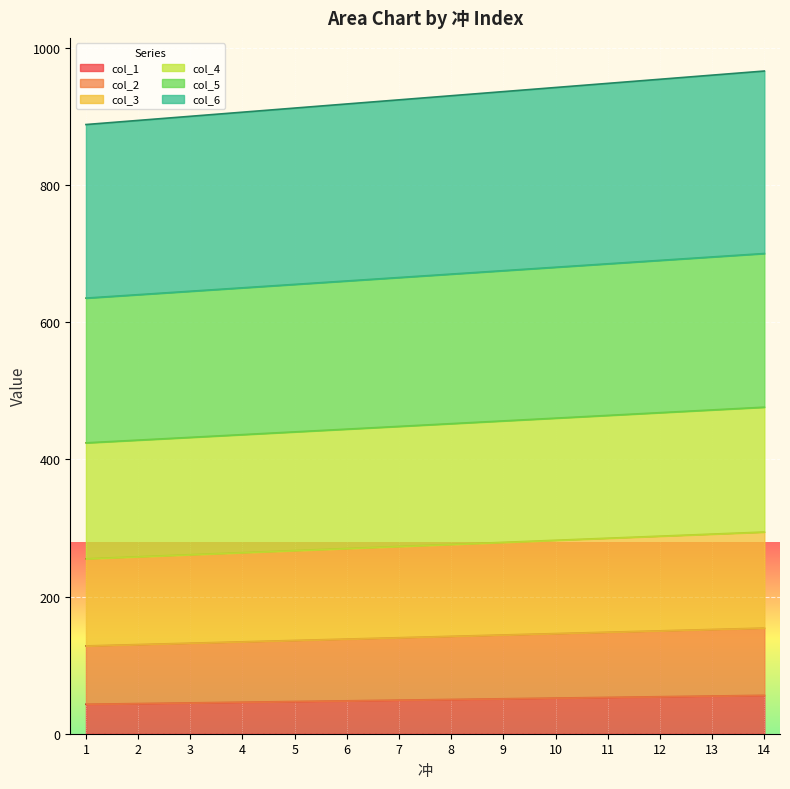

How many values in the col_5 series exceed 670?

6